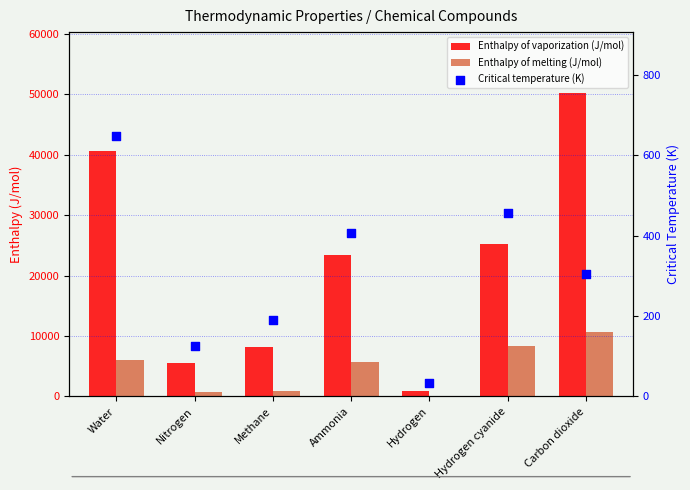

Which series has the largest total across all categories?

Enthalpy of vaporization (J/mol)